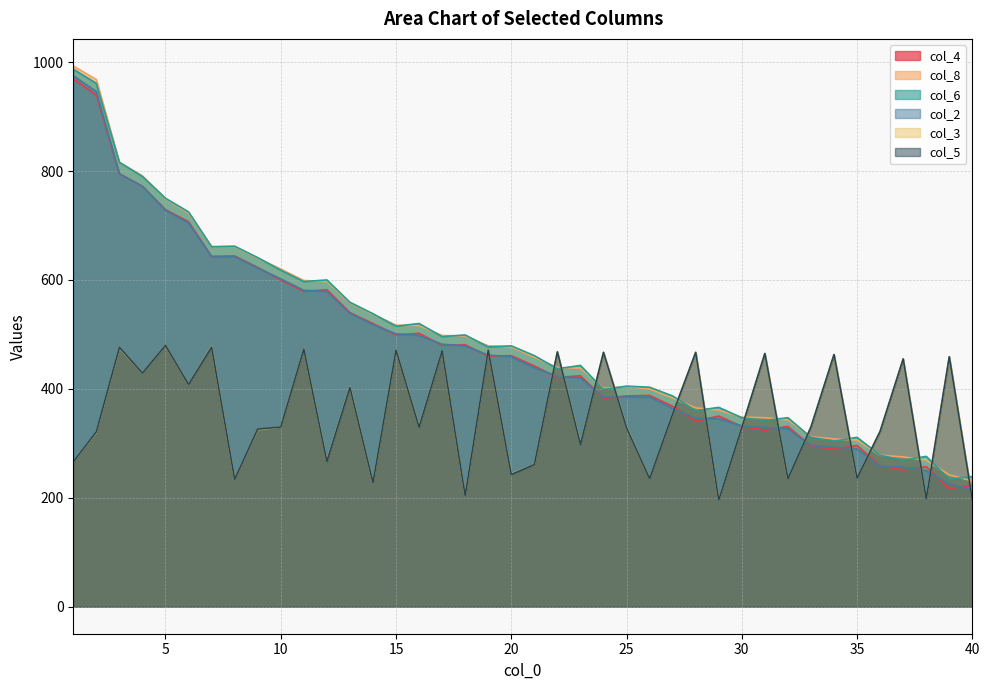

What is the minimum value for col_8?

231